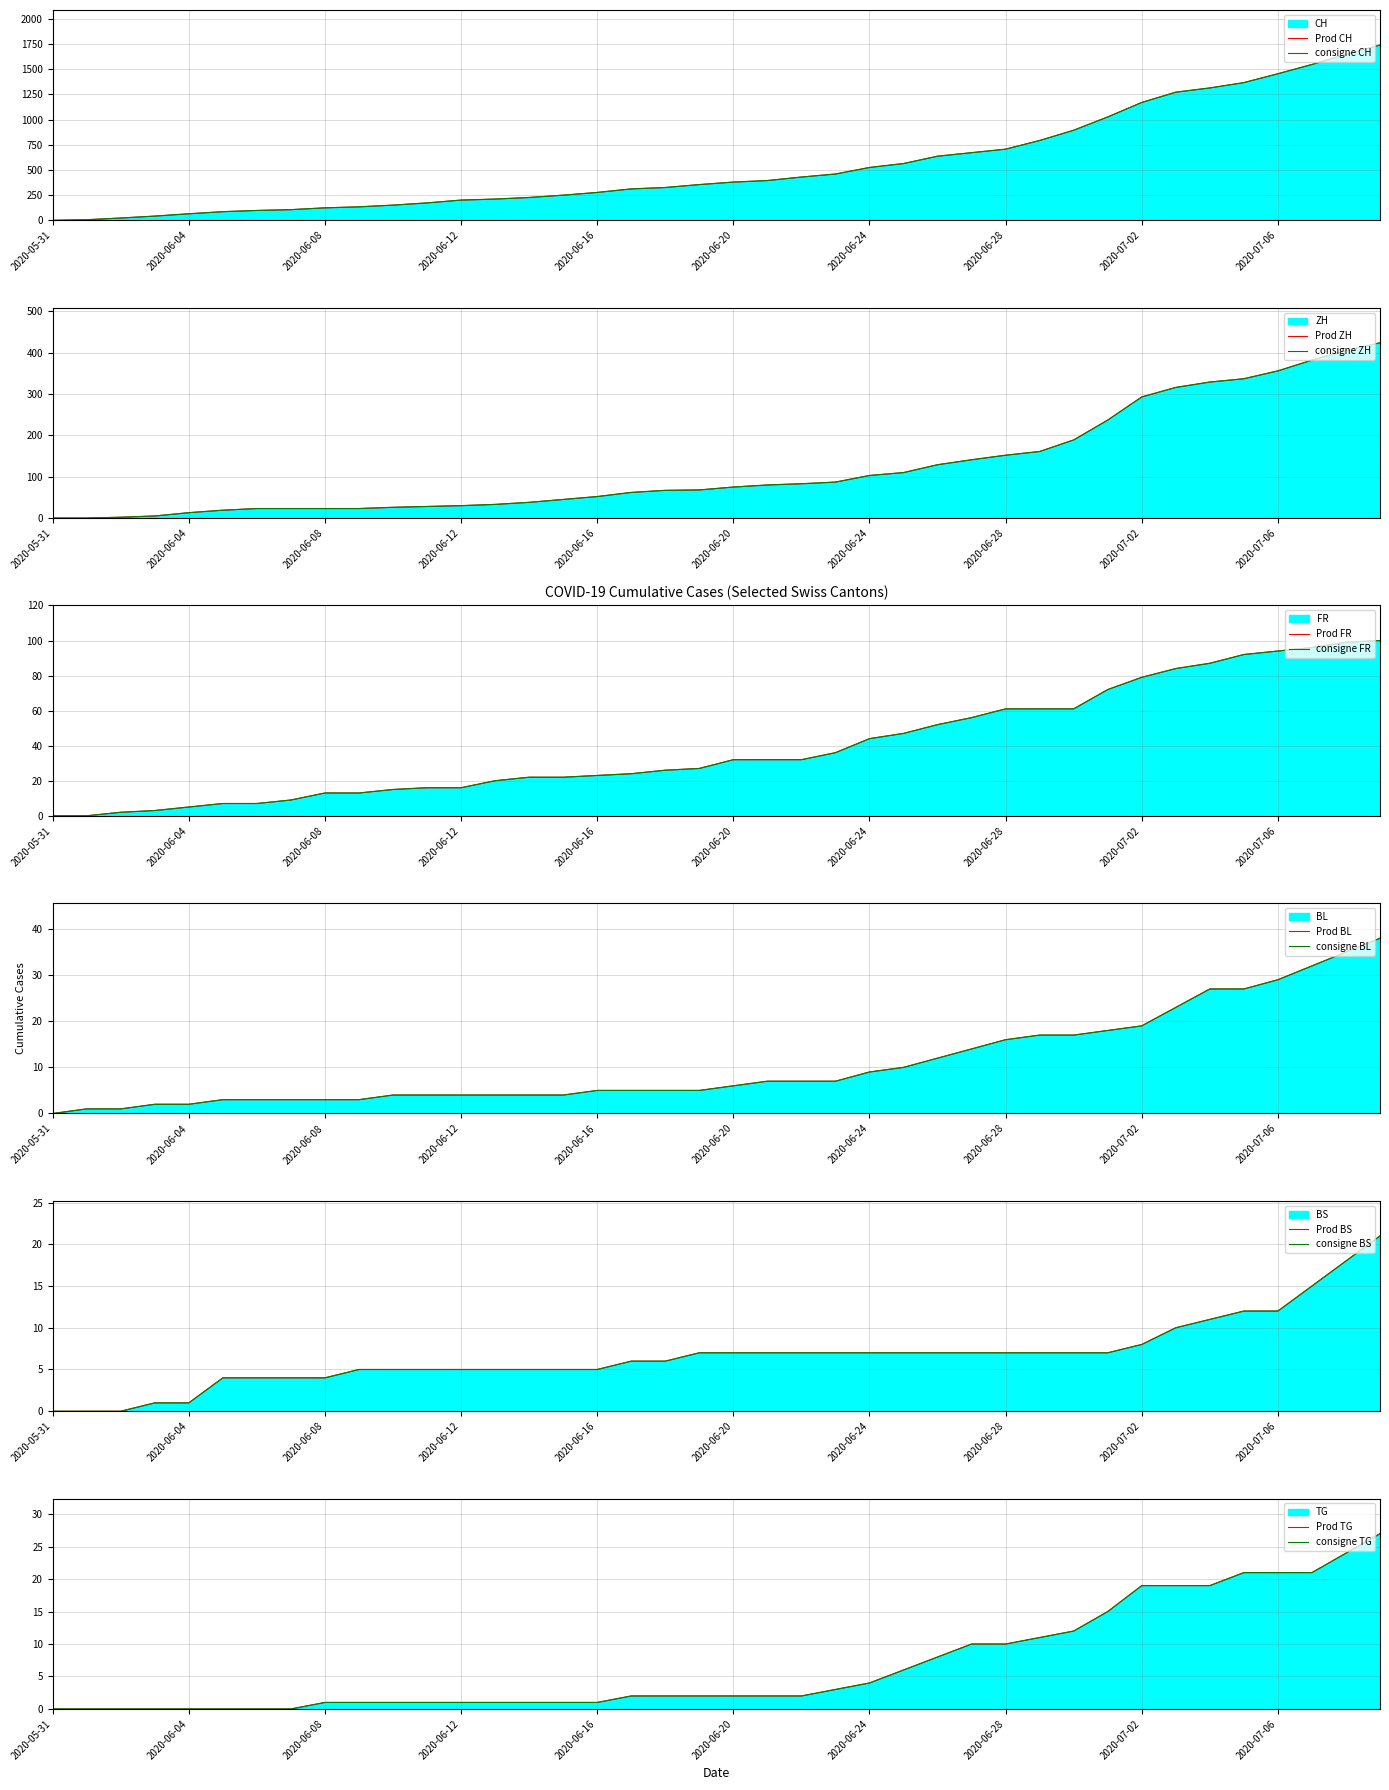

What is the difference between the maximum and minimum values in the CH series?

1741